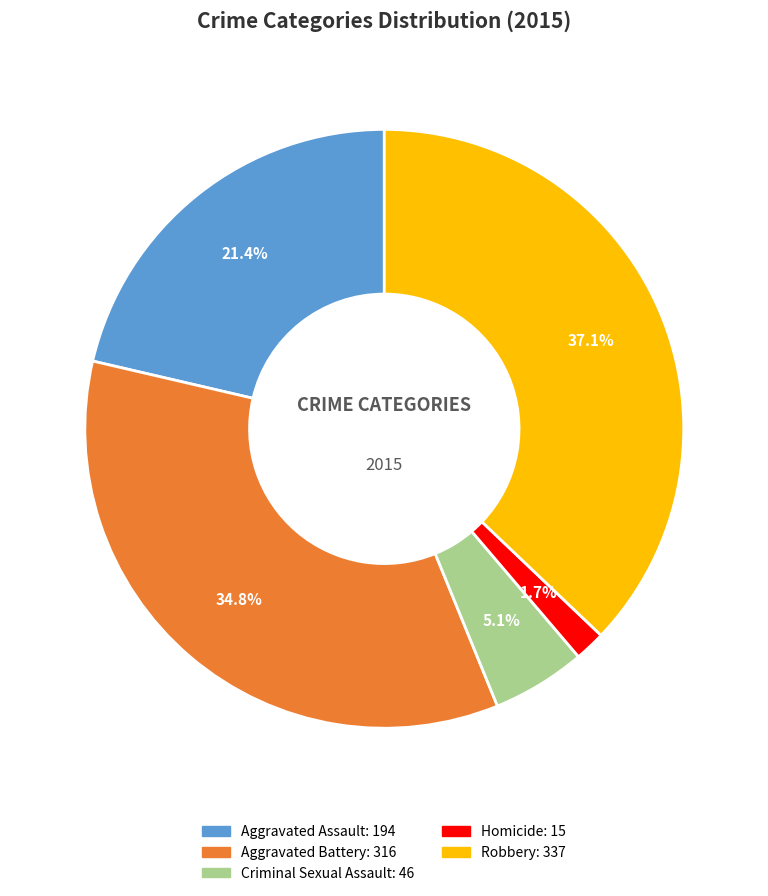

Combined, do Robbery and Homicide account for over 50%?

No